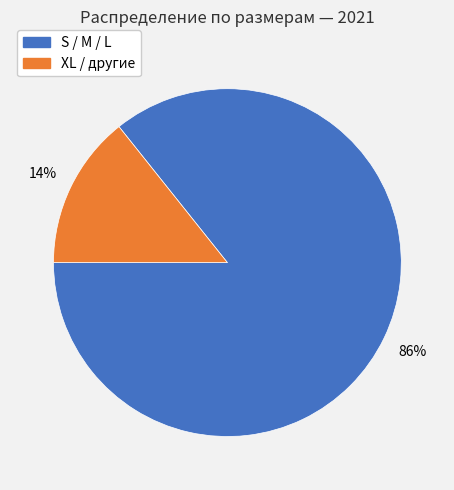

To the nearest percent, what is the average slice percentage?

50%